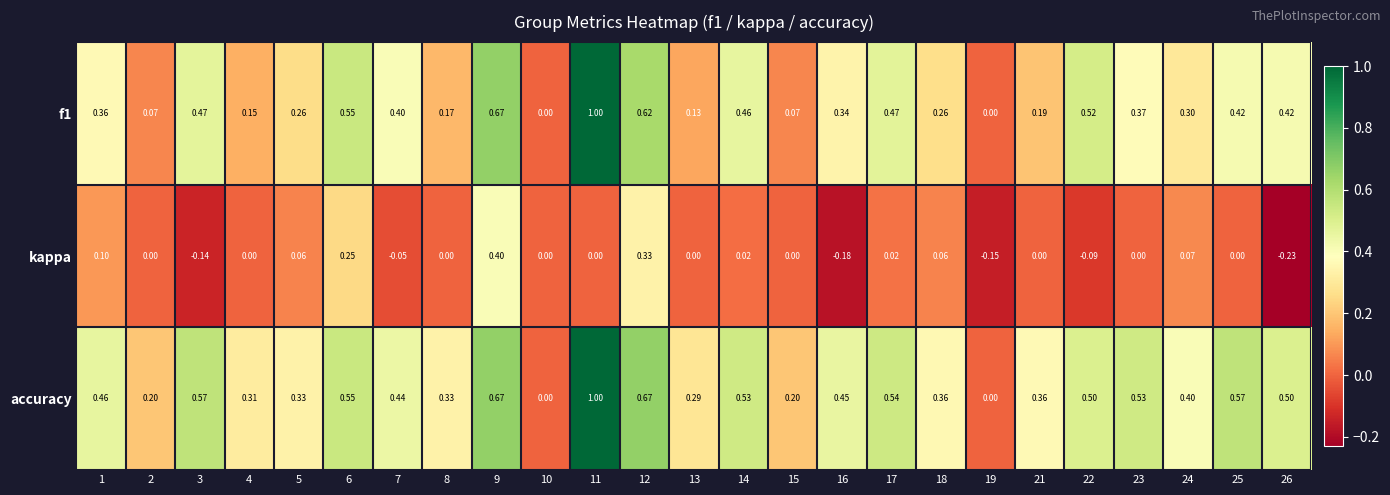

Is the value of accuracy at 18 greater than the value of f1 at 12?

No